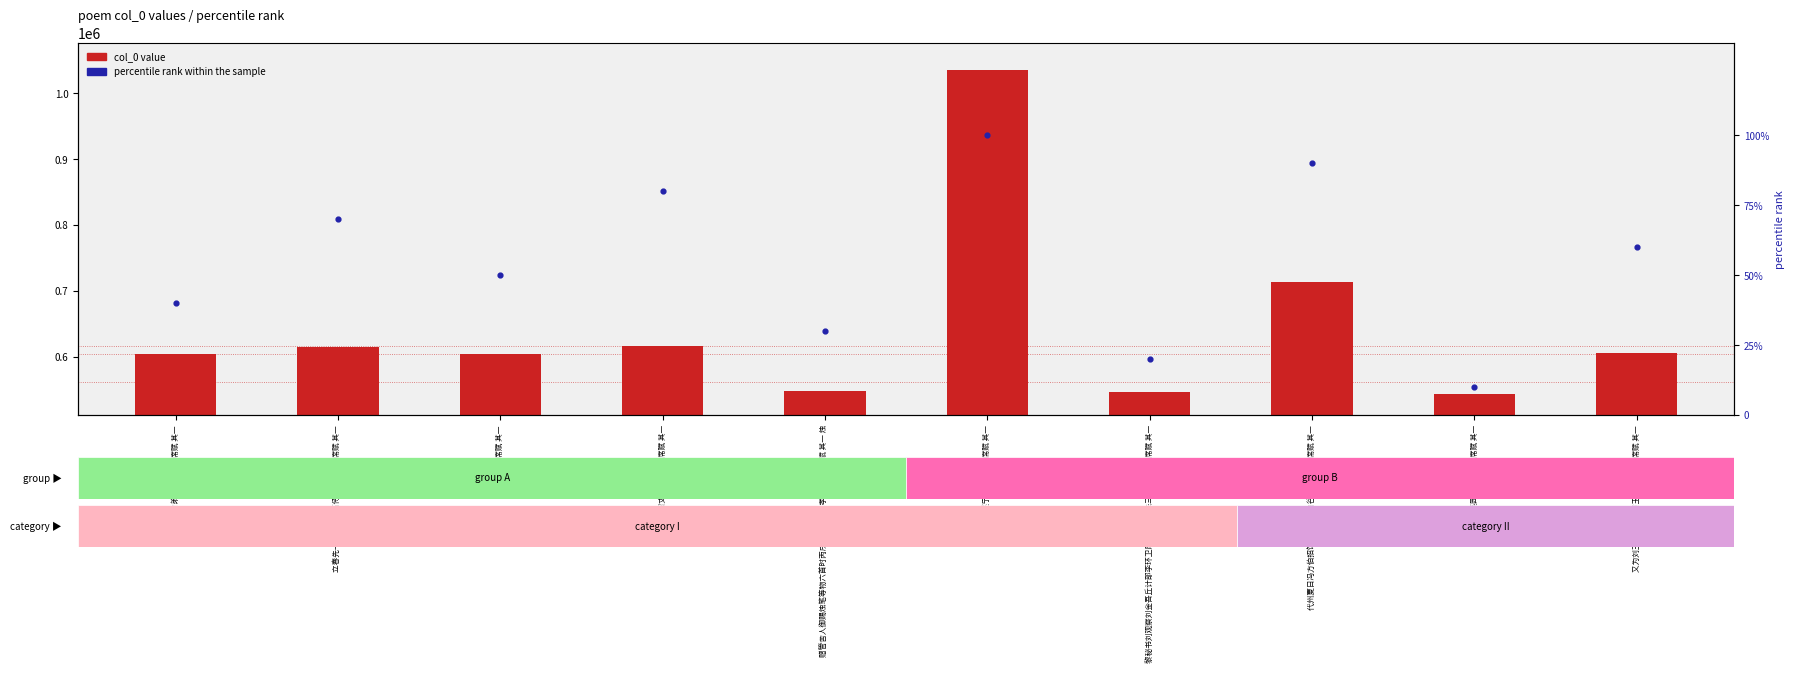

At which category is the sum across all series the highest?

次韵遂宁府宴贡士即席赋 其一